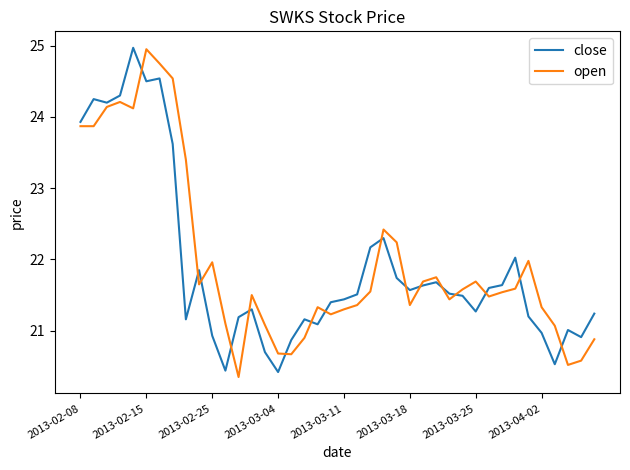

What is the smallest value displayed?

20.4